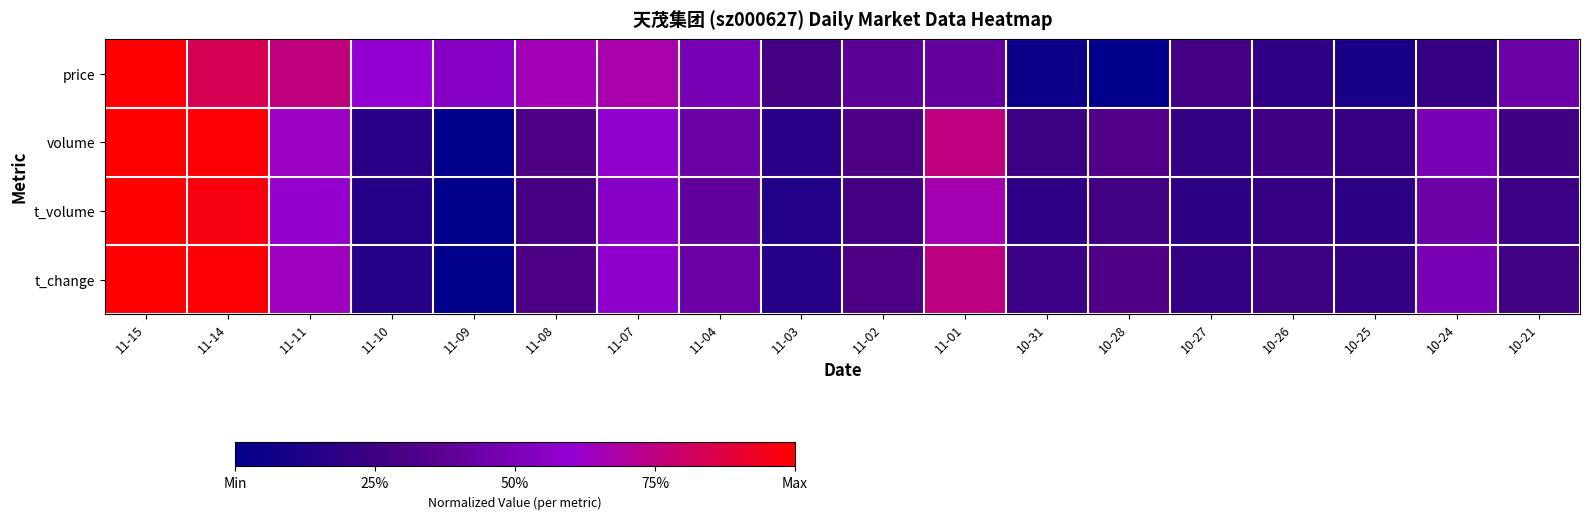

List the series in order of their peak value, lowest first.

price, volume, t_volume, t_change